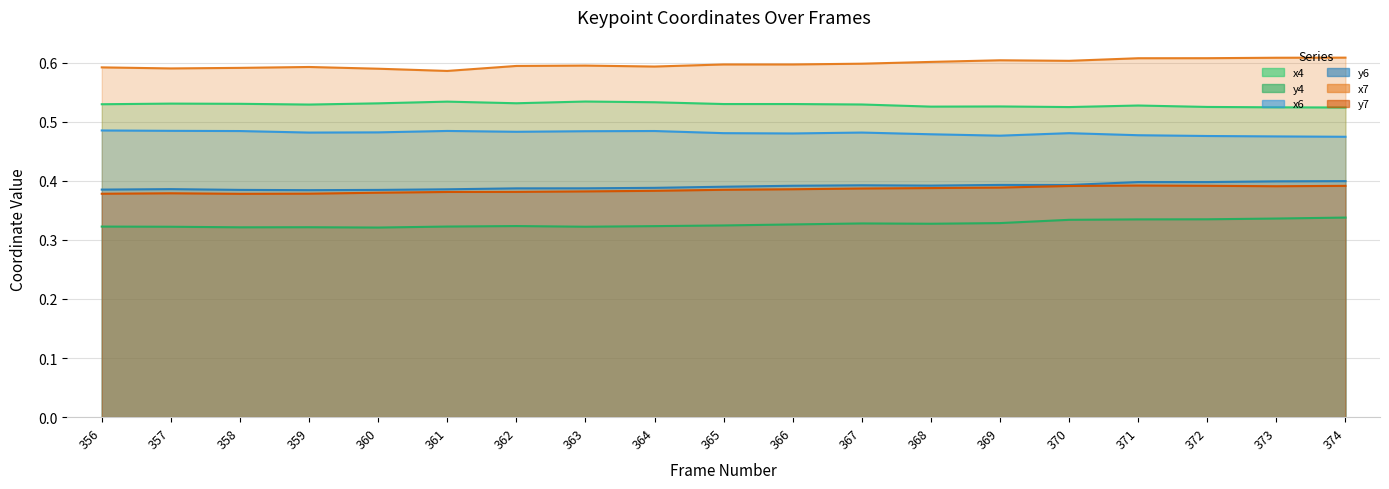

Reading left to right, list all the values displayed in this chart.

x4: 0.5	0.5	0.5	0.5	0.5	0.5	0.5	0.5	0.5	0.5	0.5	0.5	0.5	0.5	0.5	0.5	0.5	0.5	0.5
y4: 0.3	0.3	0.3	0.3	0.3	0.3	0.3	0.3	0.3	0.3	0.3	0.3	0.3	0.3	0.3	0.3	0.3	0.3	0.3
x6: 0.5	0.5	0.5	0.5	0.5	0.5	0.5	0.5	0.5	0.5	0.5	0.5	0.5	0.5	0.5	0.5	0.5	0.5	0.5
y6: 0.4	0.4	0.4	0.4	0.4	0.4	0.4	0.4	0.4	0.4	0.4	0.4	0.4	0.4	0.4	0.4	0.4	0.4	0.4
x7: 0.6	0.6	0.6	0.6	0.6	0.6	0.6	0.6	0.6	0.6	0.6	0.6	0.6	0.6	0.6	0.6	0.6	0.6	0.6
y7: 0.4	0.4	0.4	0.4	0.4	0.4	0.4	0.4	0.4	0.4	0.4	0.4	0.4	0.4	0.4	0.4	0.4	0.4	0.4